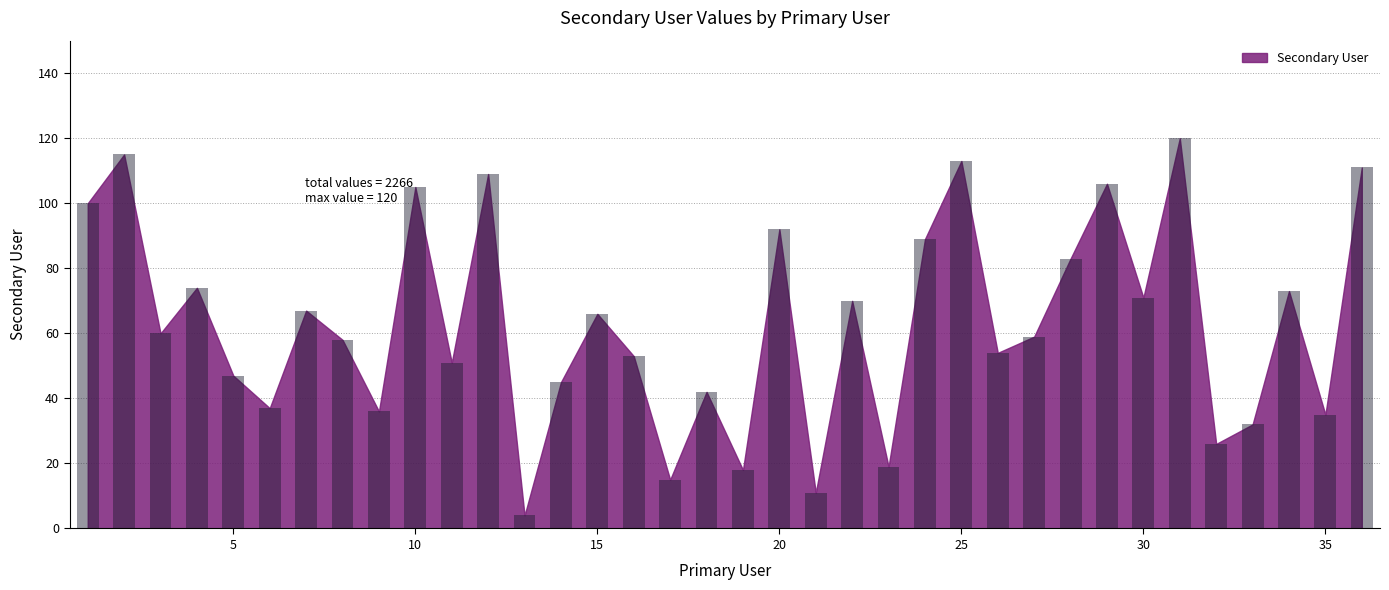

What is the maximum value shown in the chart?

120